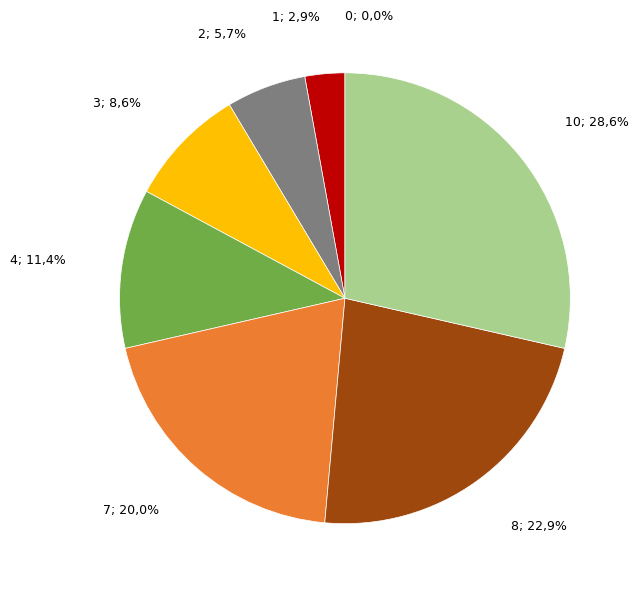

How many segments does this pie chart have?

8